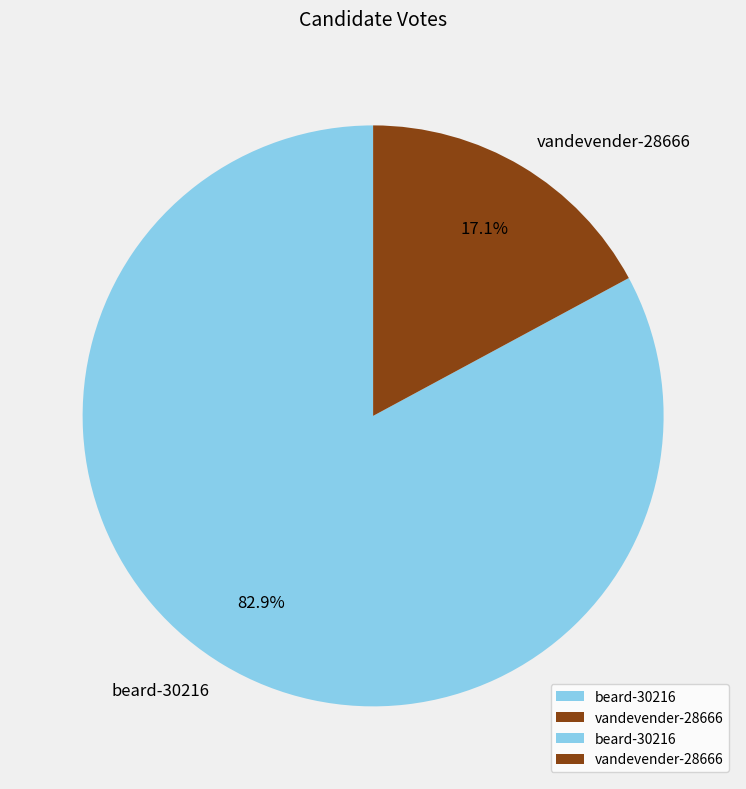

Which slice is the smallest?

vandevender-28666